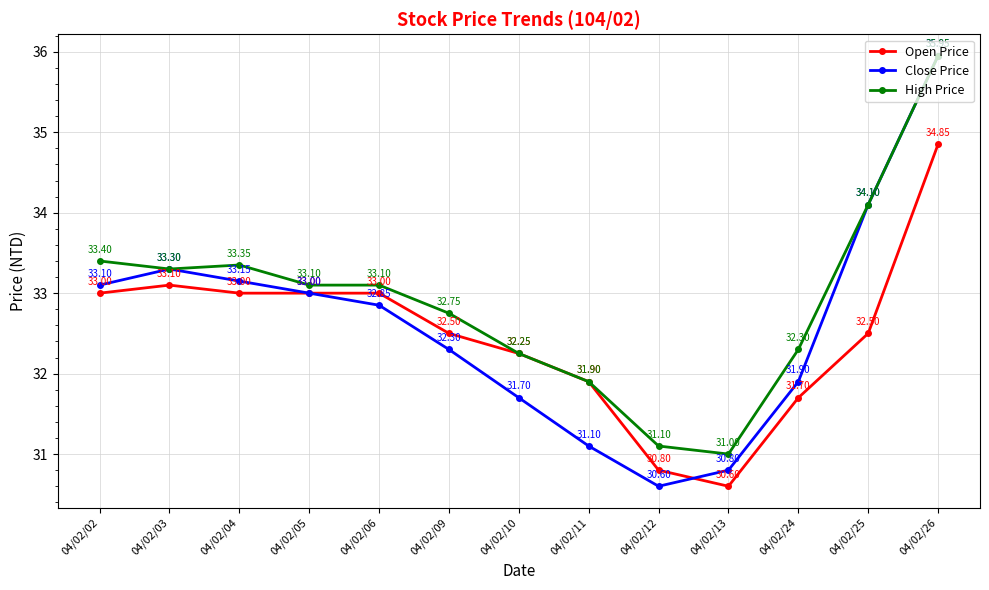

What is the smallest value displayed?

30.6